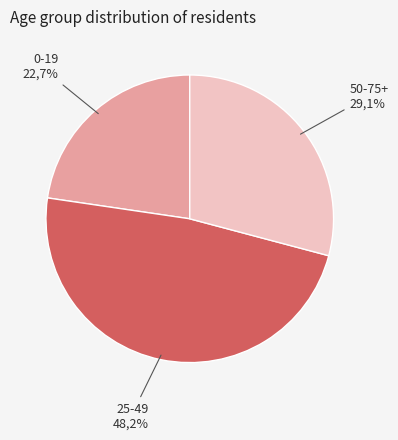

Is it true that 50-75+ is 29% of the pie?

True